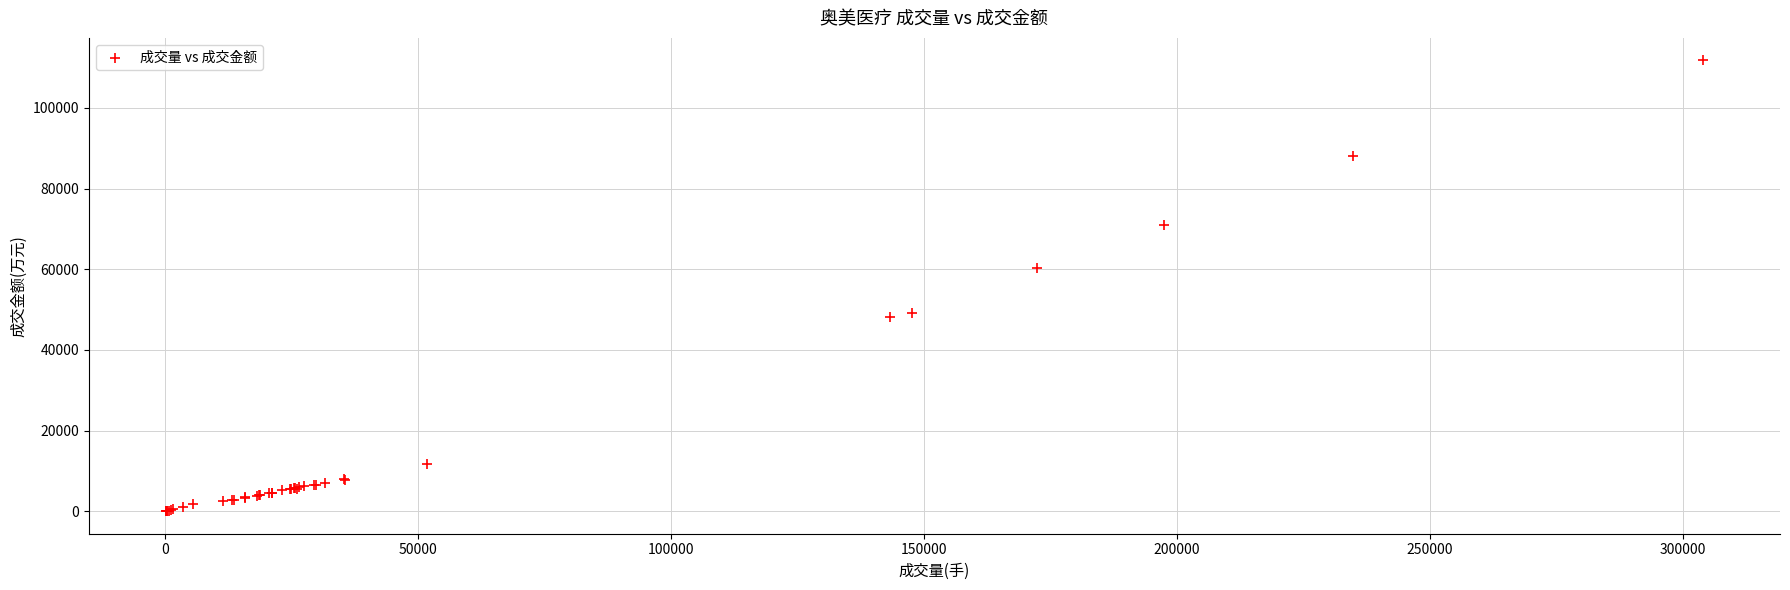

What Y value in the scatter plot is closest to 55902?

60278